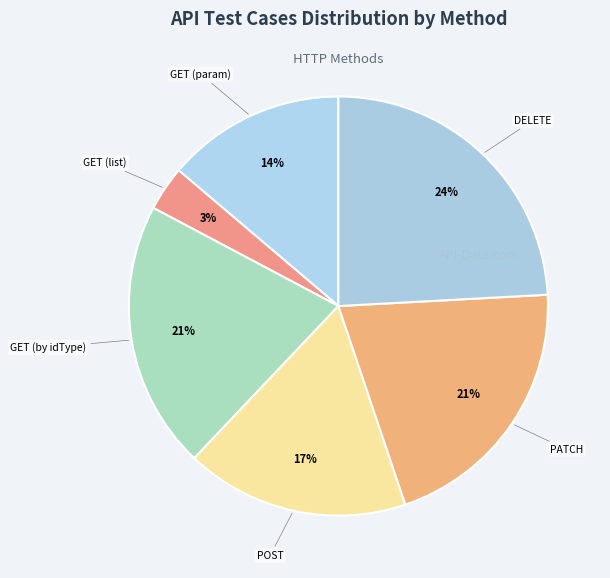

Count the number of slices in the pie.

6